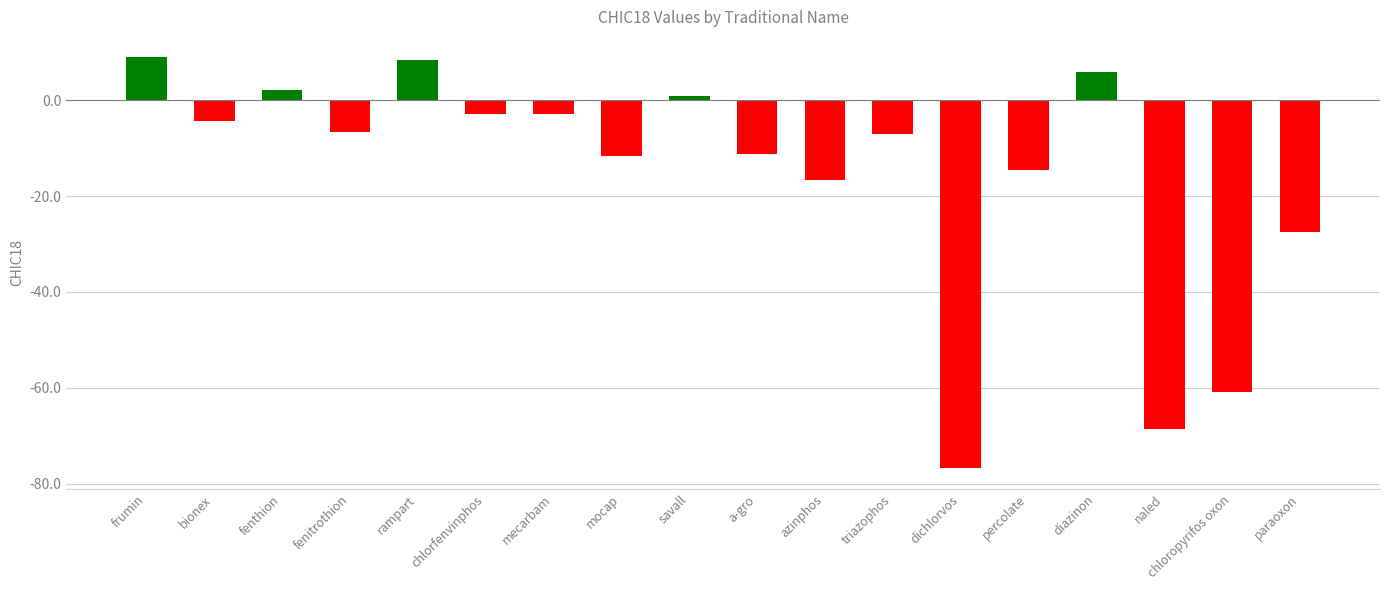

What position from the left is naled?

16